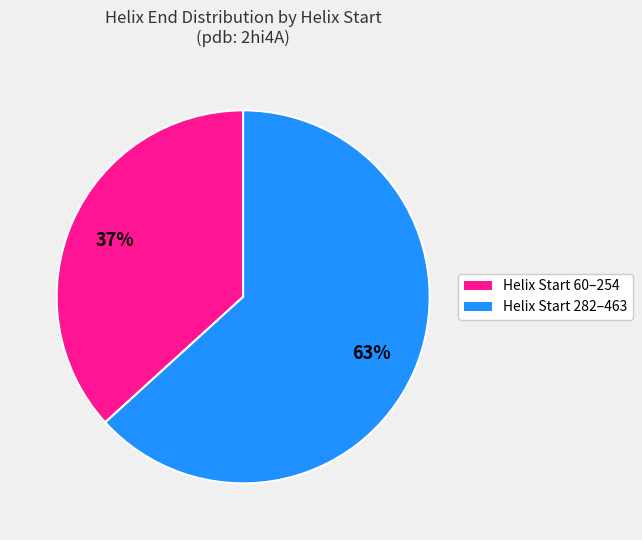

To the nearest percent, what is the average slice percentage?

50%